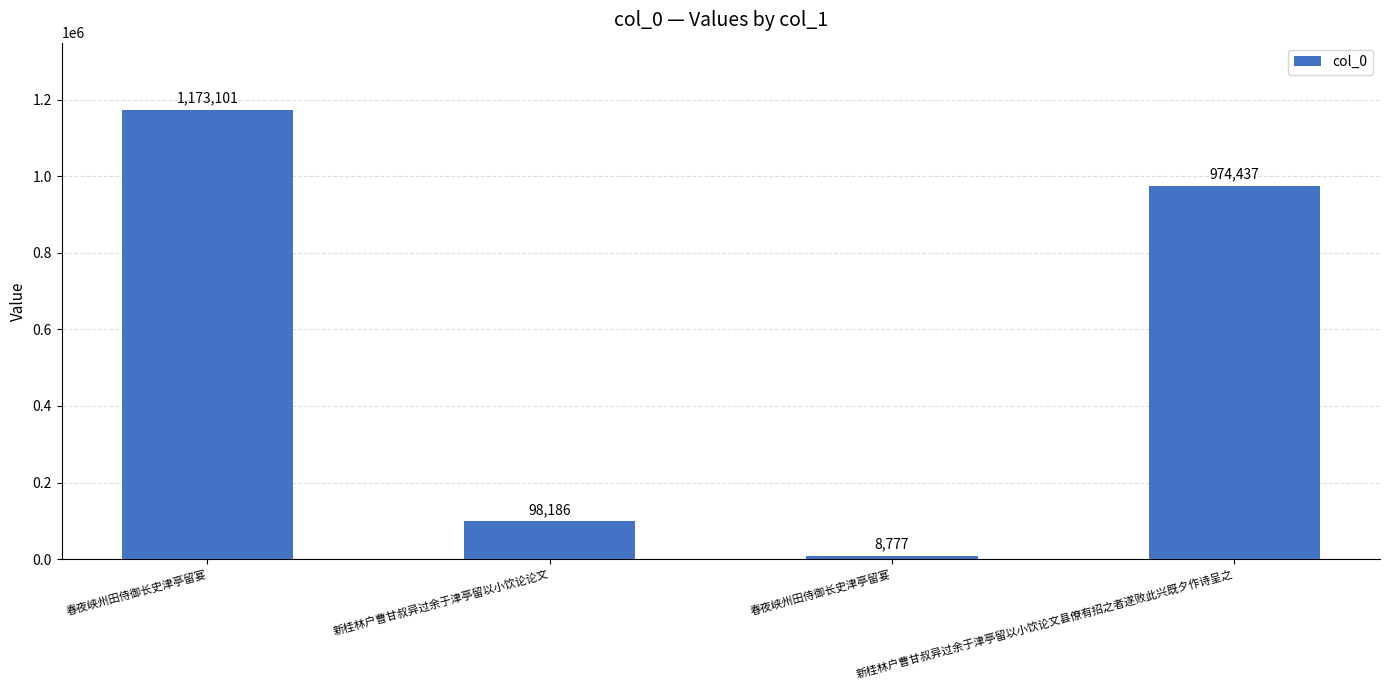

What is the label of the 4th bar from the left?

新桂林户曹甘叔异过余于津亭留以小饮论文县僚有招之者遂败此兴既夕作诗呈之